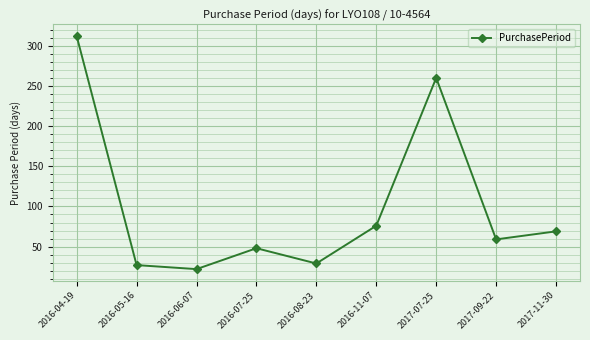

Reading left to right, transcribe all the data shown in this chart.

2016-04-19=312	2016-05-16=27	2016-06-07=22	2016-07-25=48	2016-08-23=29	2016-11-07=76	2017-07-25=260	2017-09-22=59	2017-11-30=69